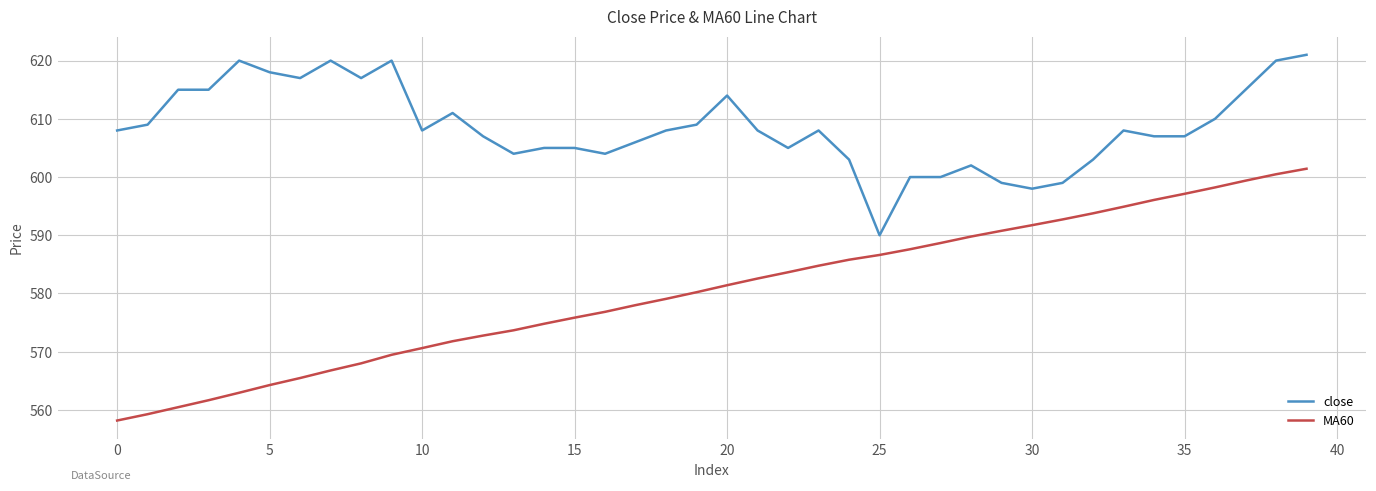

True or false: close and MA60 cross at least once.

False